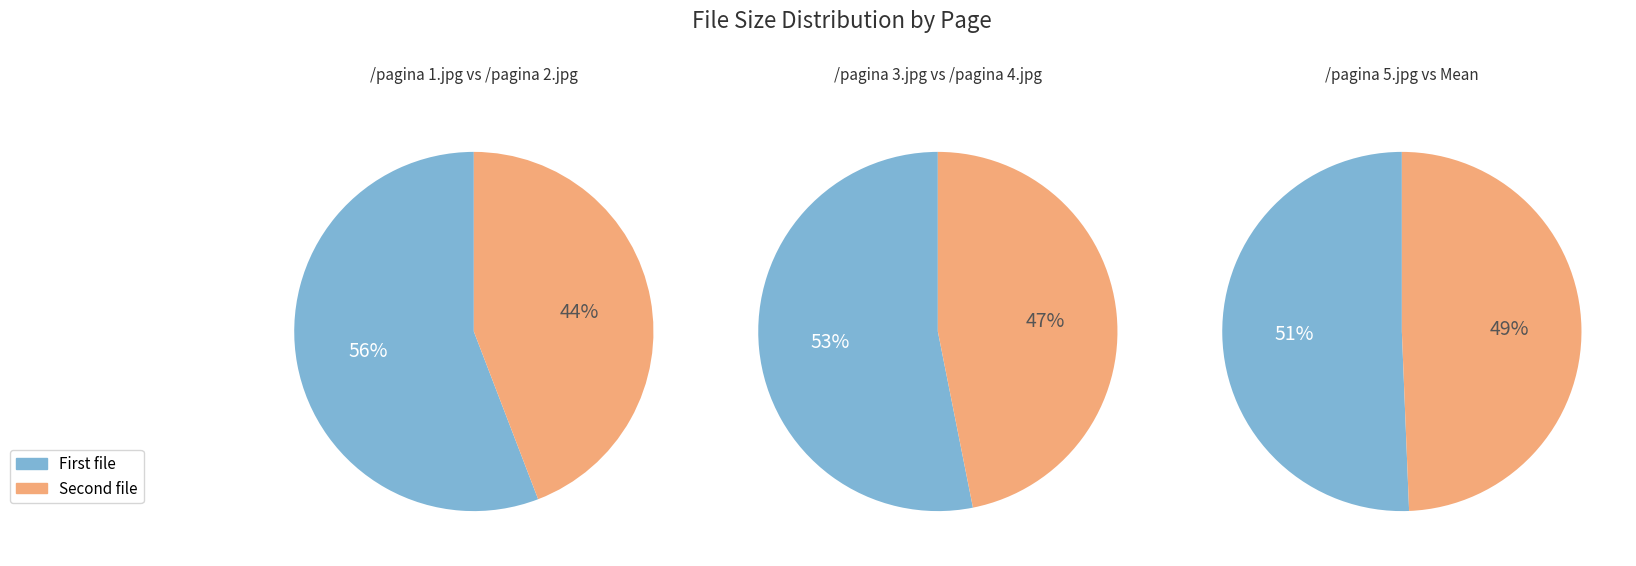

Is it true that /pagina 2.jpg is 25% of the pie?

False